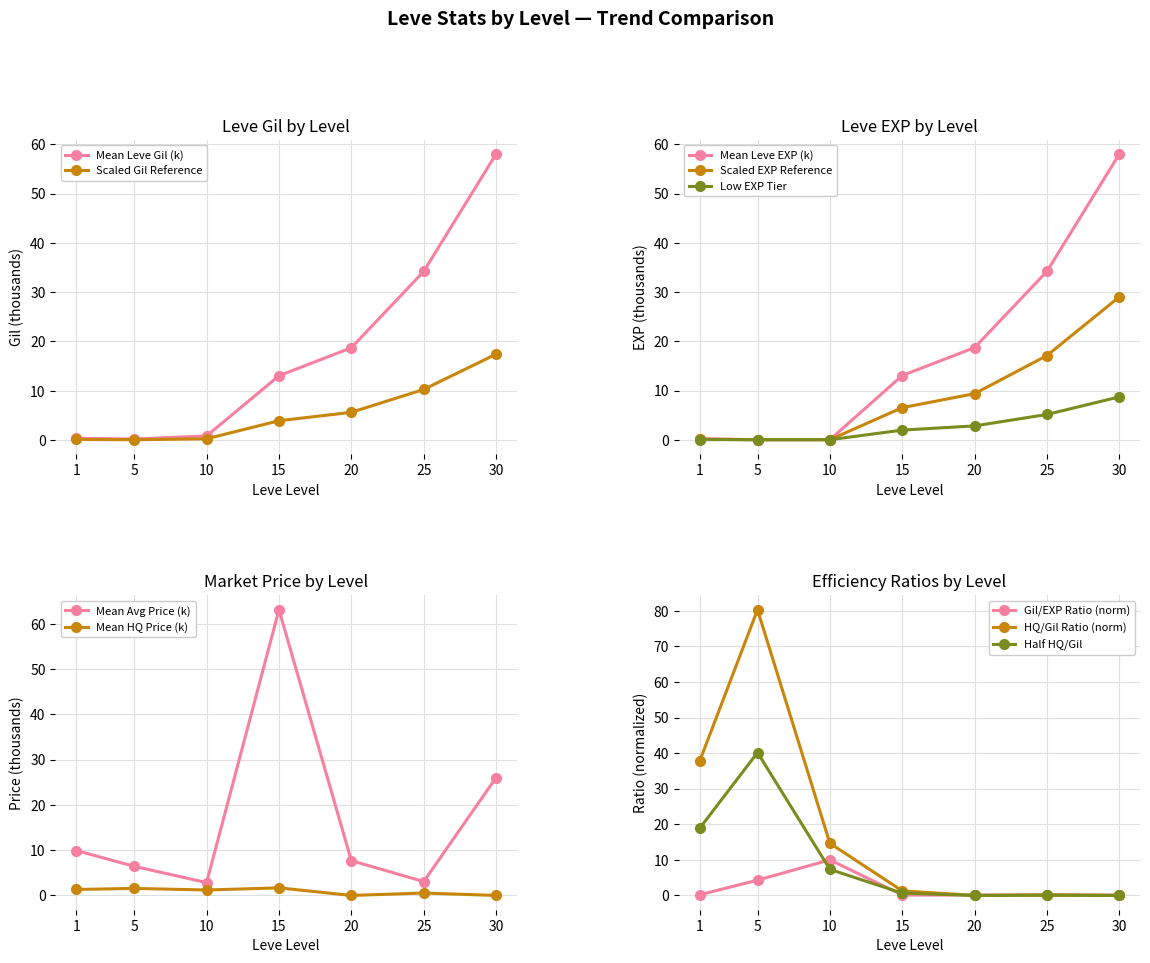

What is the maximum value for Leve EXP?

58.0